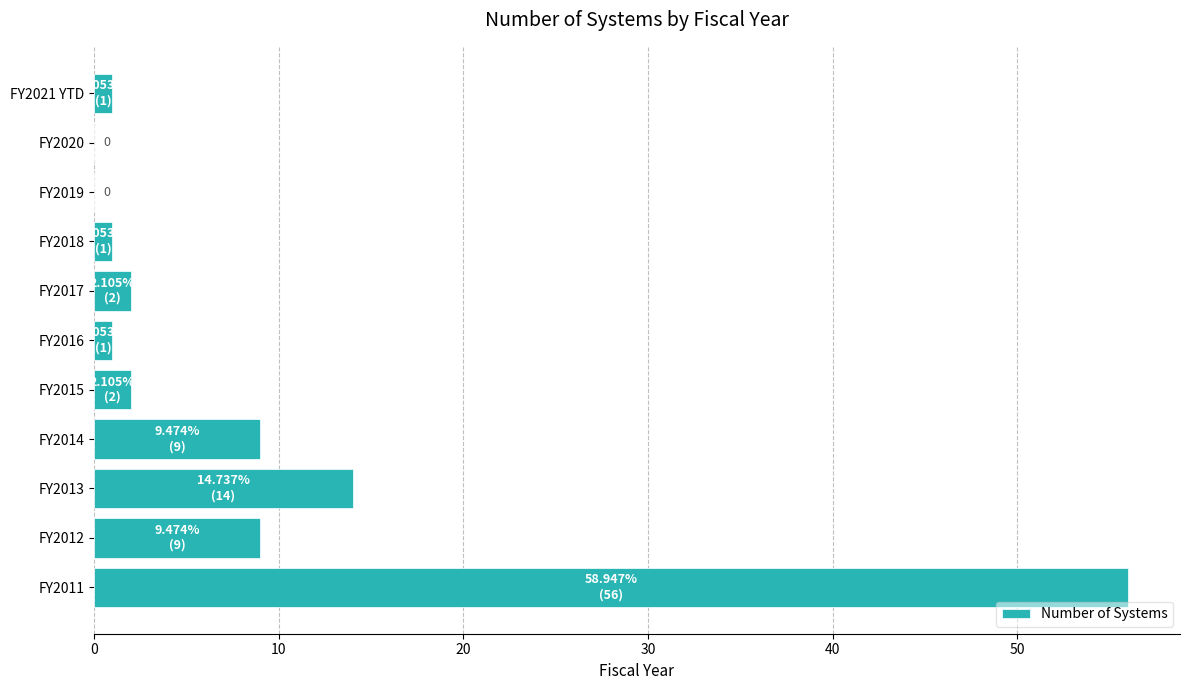

At which label is the value closest to 28?

FY2013